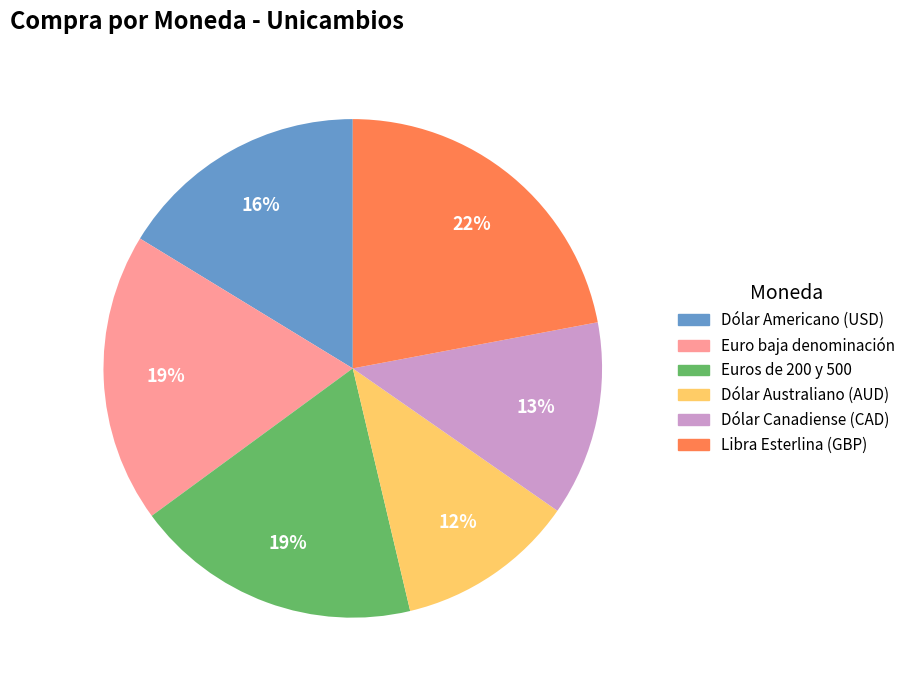

Between Libra Esterlina (GBP) and Dólar Canadiense (CAD), which is larger?

Libra Esterlina (GBP)